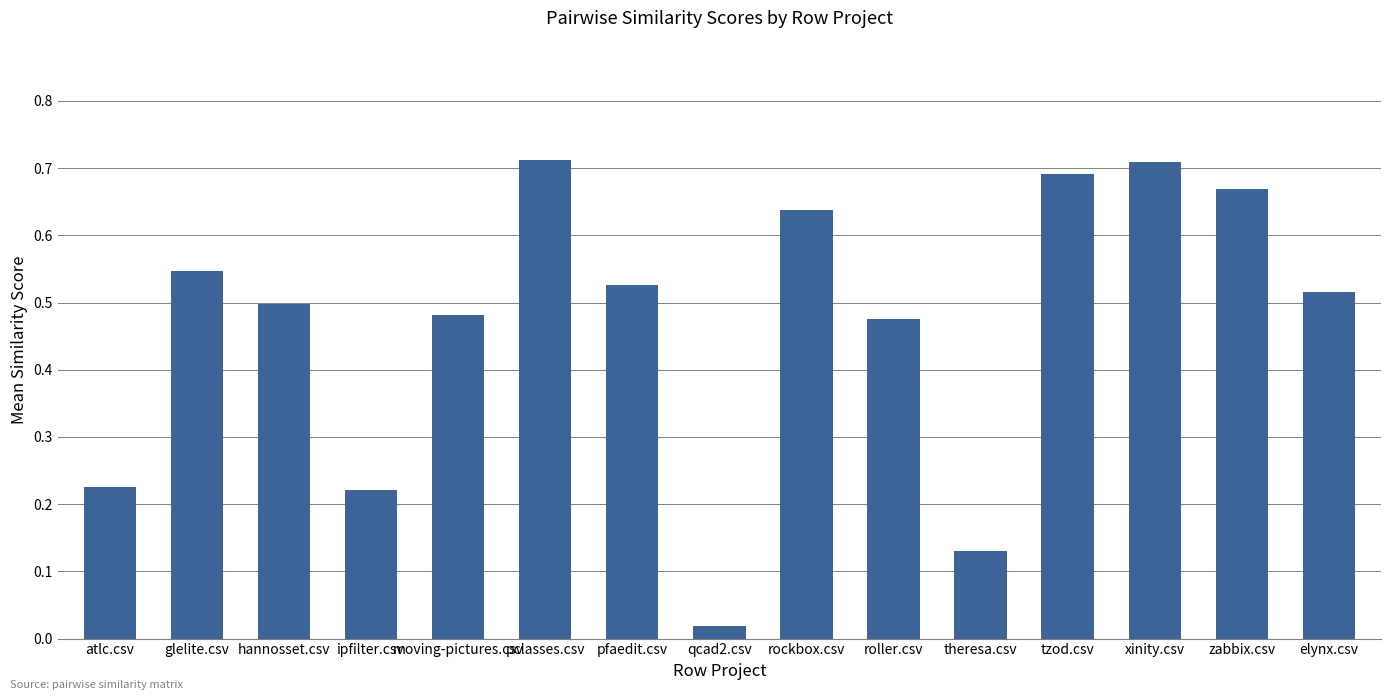

What is the label of the 6th bar from the right?

roller.csv